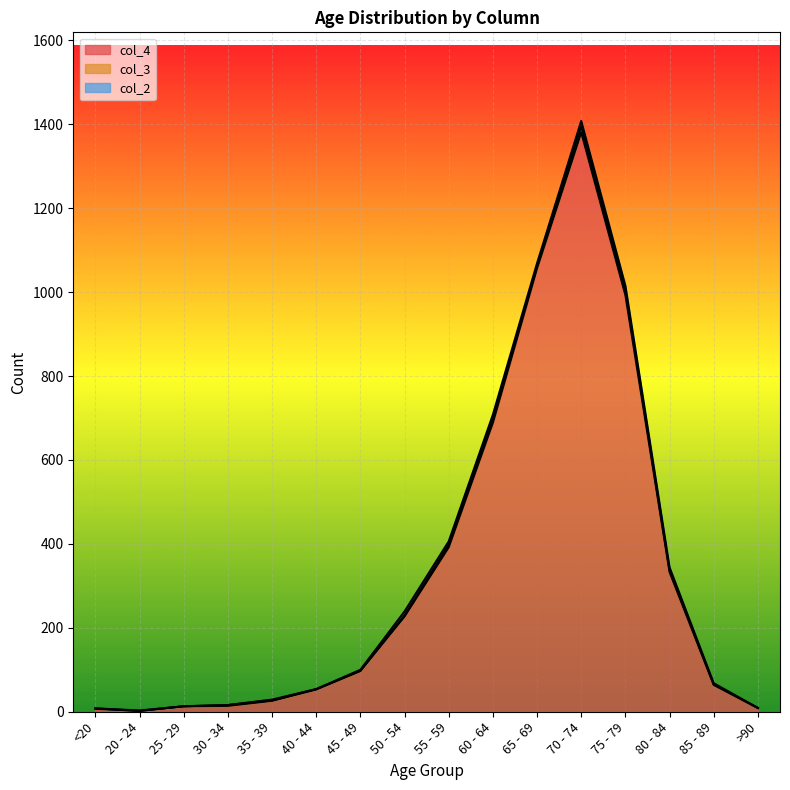

Which has a higher value, 80 - 84 or 50 - 54?

80 - 84